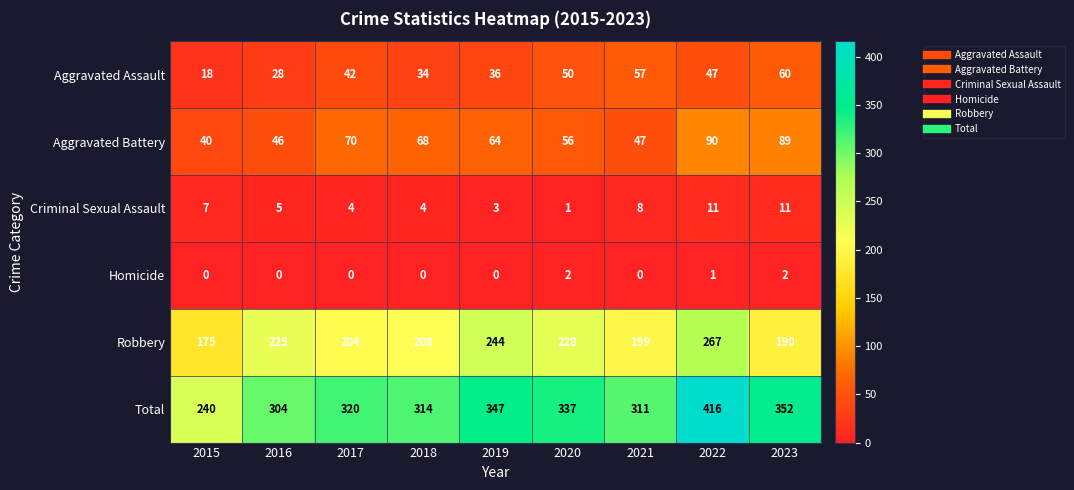

Is it true that Criminal Sexual Assault equals 11 at 2015?

False